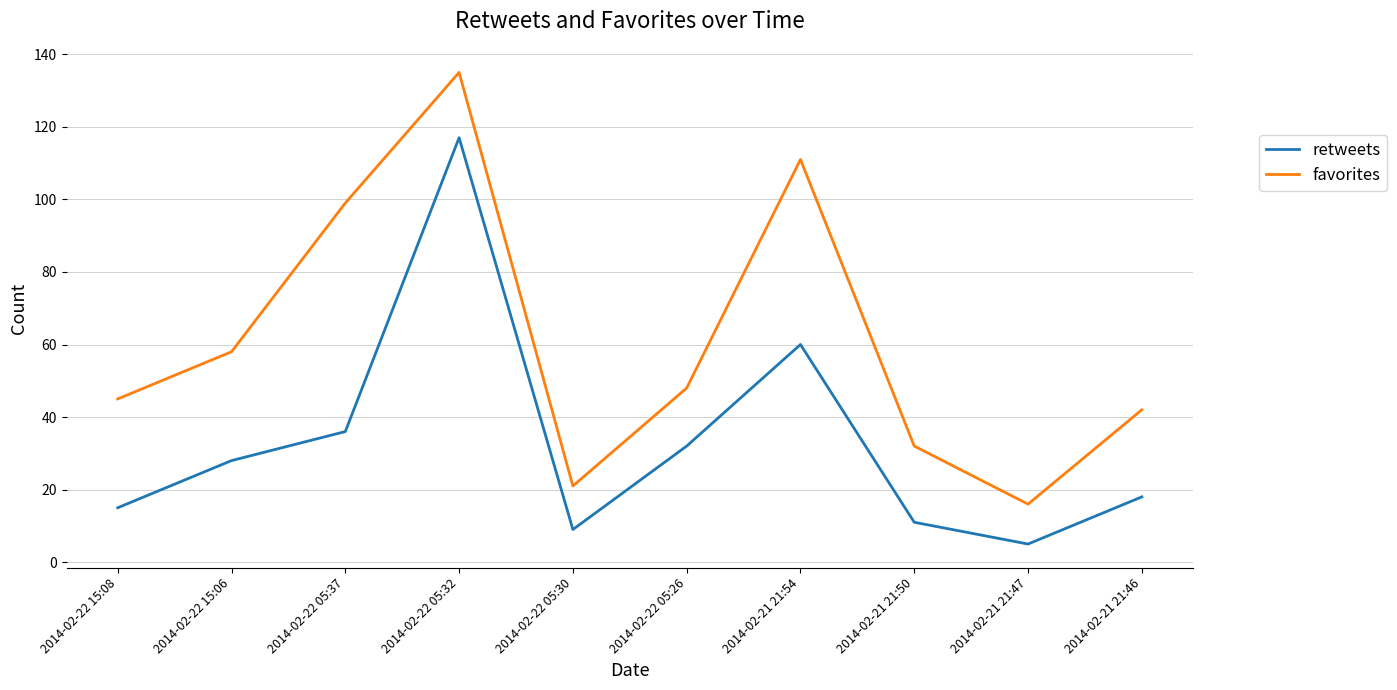

True or false: retweets has a value of 28 at 2014-02-22 15:06.

True